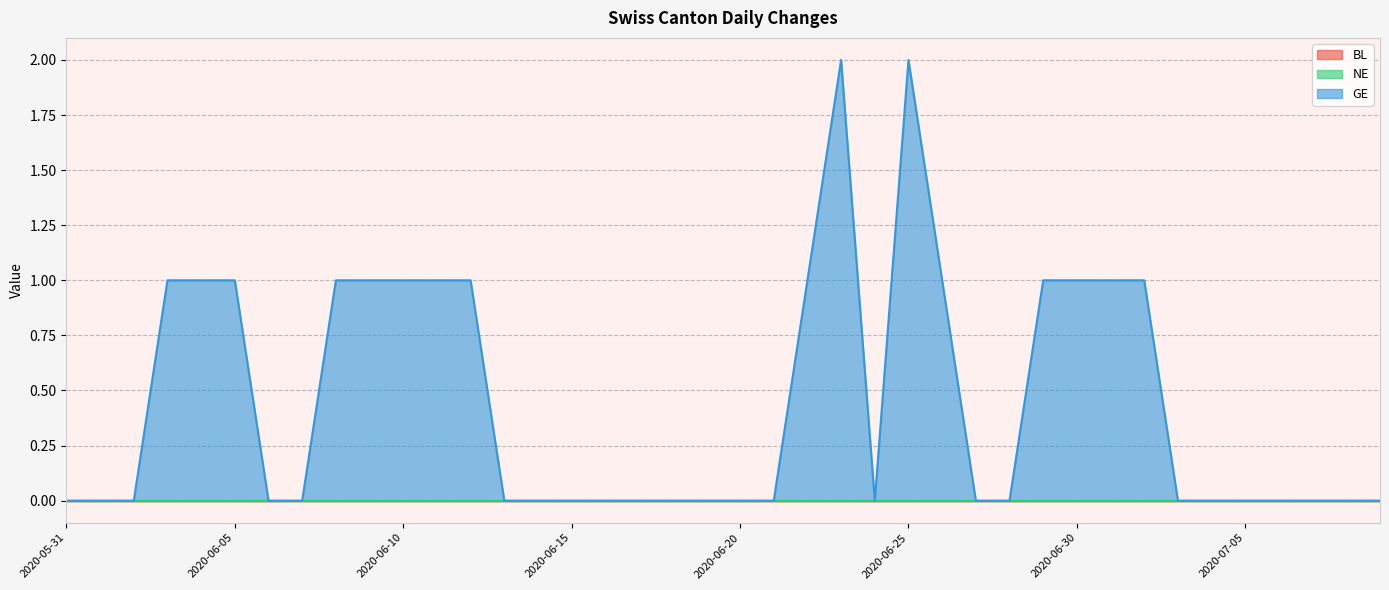

Reading right to left, what are all the values shown in this chart?

BL: 2020-07-09=0	2020-07-08=0	2020-07-07=0	2020-07-06=0	2020-07-05=0	2020-07-04=0	2020-07-03=0	2020-07-02=0	2020-07-01=0	2020-06-30=0	2020-06-29=0	2020-06-28=0	2020-06-27=0	2020-06-26=0	2020-06-25=0	2020-06-24=0	2020-06-23=0	2020-06-22=0	2020-06-21=0	2020-06-20=0	2020-06-19=0	2020-06-18=0	2020-06-17=0	2020-06-16=0	2020-06-15=0	2020-06-14=0	2020-06-13=0	2020-06-12=0	2020-06-11=0	2020-06-10=0	2020-06-09=0	2020-06-08=0	2020-06-07=0	2020-06-06=0	2020-06-05=0	2020-06-04=0	2020-06-03=0	2020-06-02=0	2020-06-01=0	2020-05-31=0
NE: 2020-07-09=0	2020-07-08=0	2020-07-07=0	2020-07-06=0	2020-07-05=0	2020-07-04=0	2020-07-03=0	2020-07-02=0	2020-07-01=0	2020-06-30=0	2020-06-29=0	2020-06-28=0	2020-06-27=0	2020-06-26=0	2020-06-25=0	2020-06-24=0	2020-06-23=0	2020-06-22=0	2020-06-21=0	2020-06-20=0	2020-06-19=0	2020-06-18=0	2020-06-17=0	2020-06-16=0	2020-06-15=0	2020-06-14=0	2020-06-13=0	2020-06-12=0	2020-06-11=0	2020-06-10=0	2020-06-09=0	2020-06-08=0	2020-06-07=0	2020-06-06=0	2020-06-05=0	2020-06-04=0	2020-06-03=0	2020-06-02=0	2020-06-01=0	2020-05-31=0
GE: 2020-07-09=0	2020-07-08=0	2020-07-07=0	2020-07-06=0	2020-07-05=0	2020-07-04=0	2020-07-03=0	2020-07-02=1	2020-07-01=1	2020-06-30=1	2020-06-29=1	2020-06-28=0	2020-06-27=0	2020-06-26=1	2020-06-25=2	2020-06-24=0	2020-06-23=2	2020-06-22=1	2020-06-21=0	2020-06-20=0	2020-06-19=0	2020-06-18=0	2020-06-17=0	2020-06-16=0	2020-06-15=0	2020-06-14=0	2020-06-13=0	2020-06-12=1	2020-06-11=1	2020-06-10=1	2020-06-09=1	2020-06-08=1	2020-06-07=0	2020-06-06=0	2020-06-05=1	2020-06-04=1	2020-06-03=1	2020-06-02=0	2020-06-01=0	2020-05-31=0